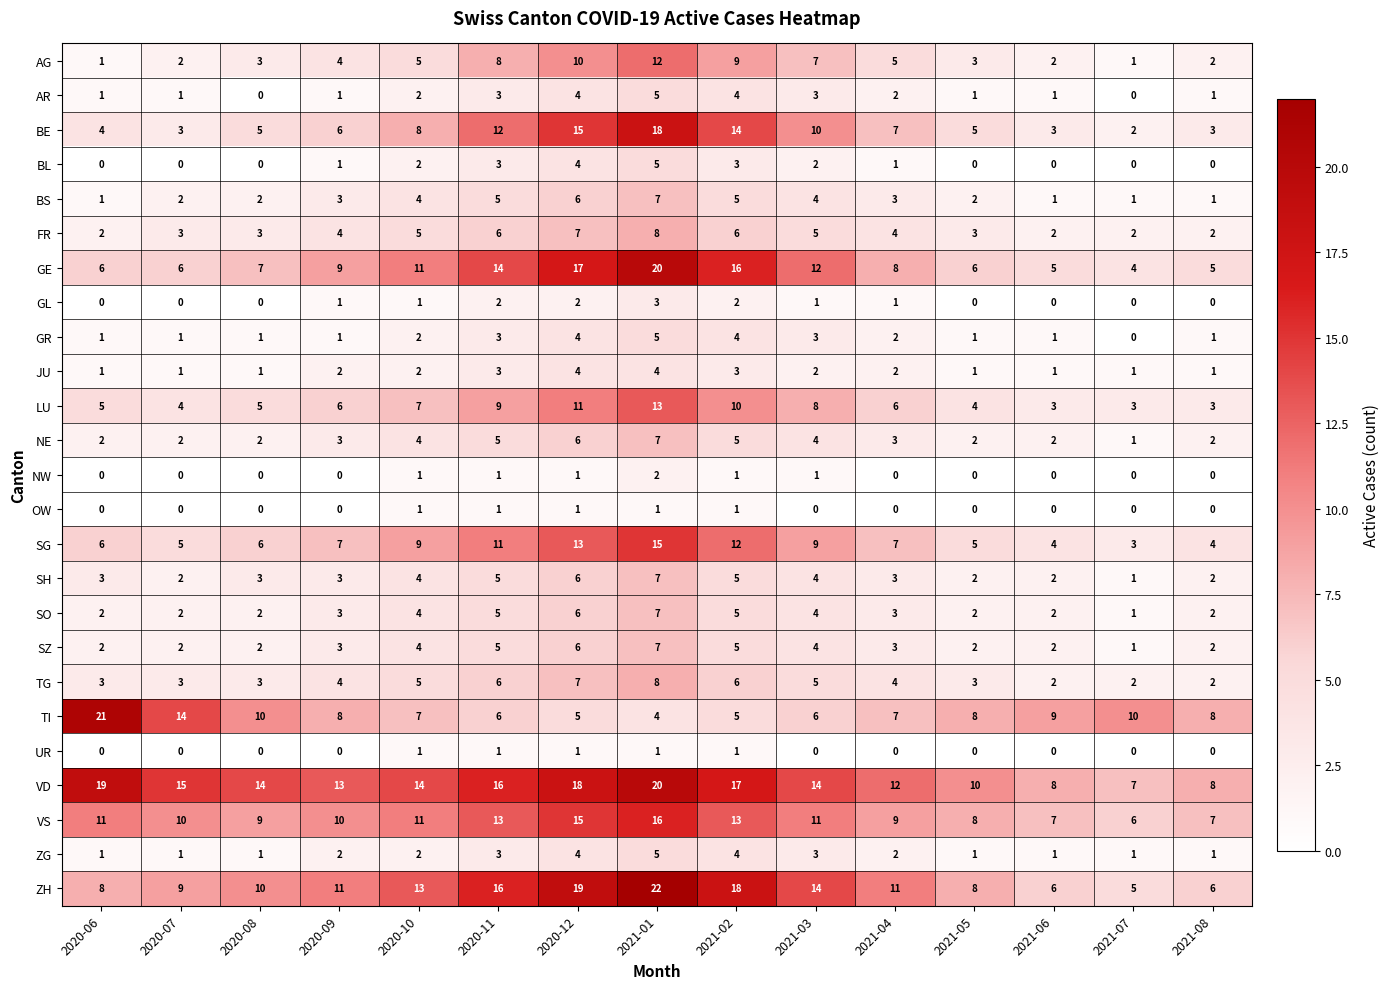

What is the sum of all AG values?

74